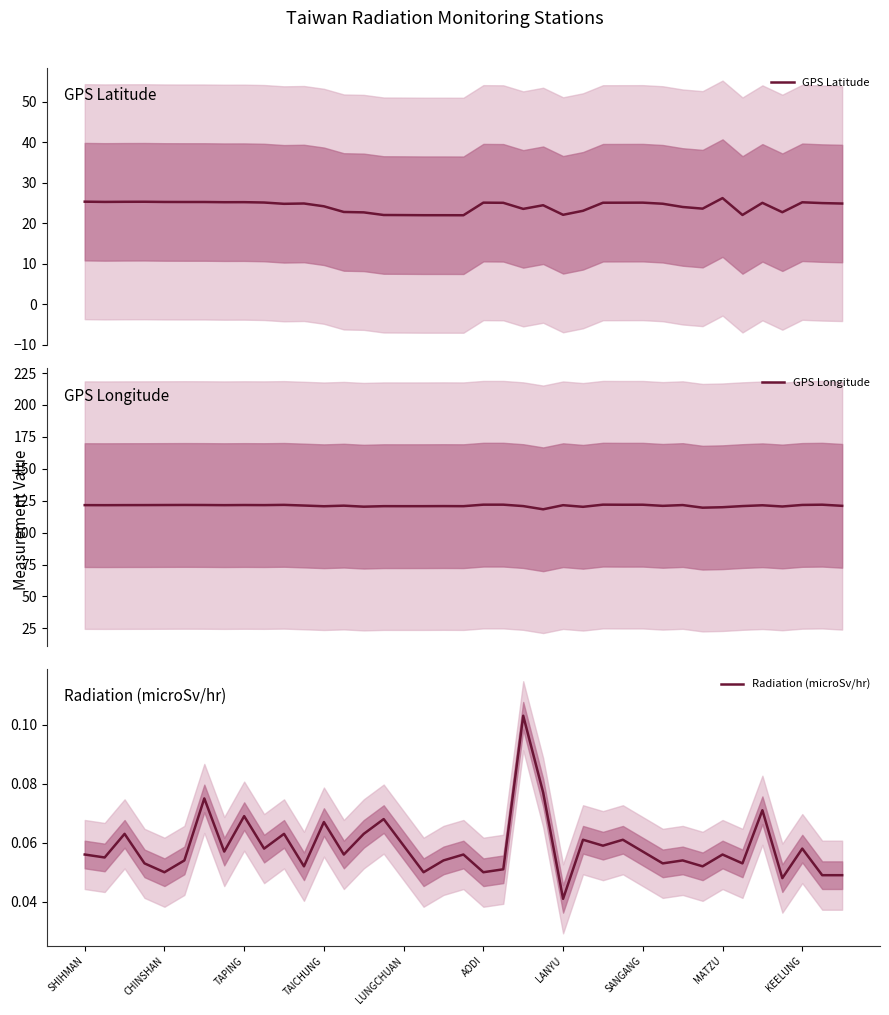

Where is Radiation (microSv/hr) nearest to the value 0?

LANYU